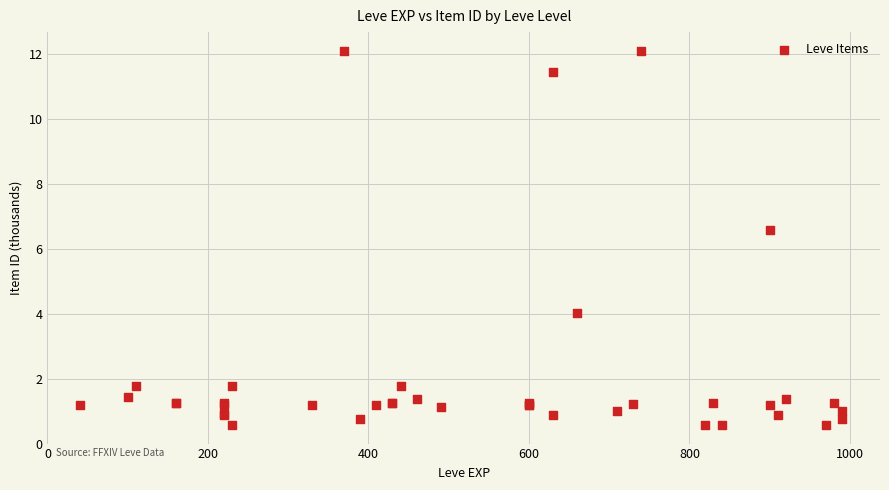

What Y value in the scatter plot is closest to 6?

6.6